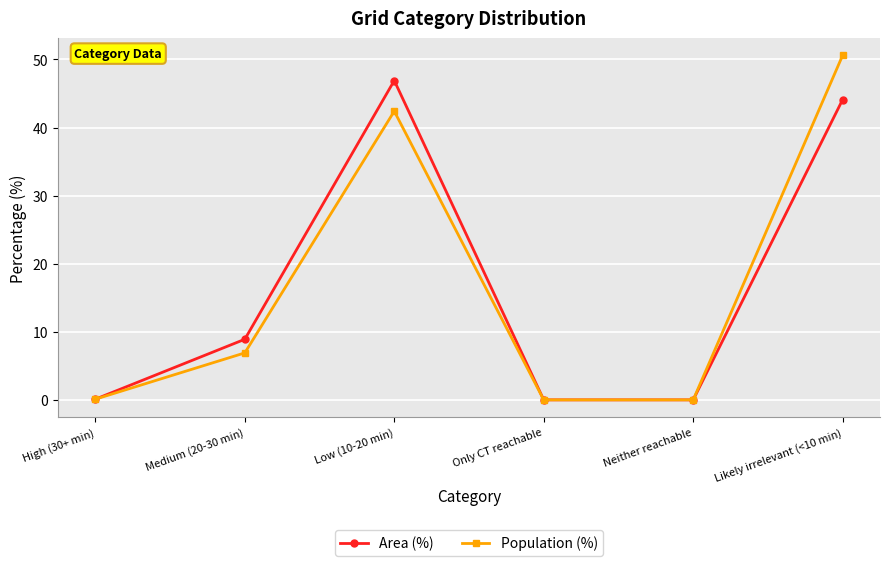

Which series has the largest range (max minus min)?

Population (%)